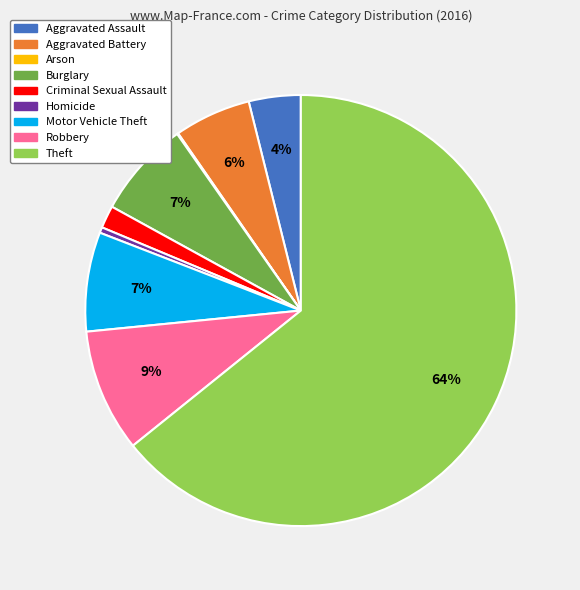

Do Motor Vehicle Theft and Robbery together represent more than half of the pie?

No